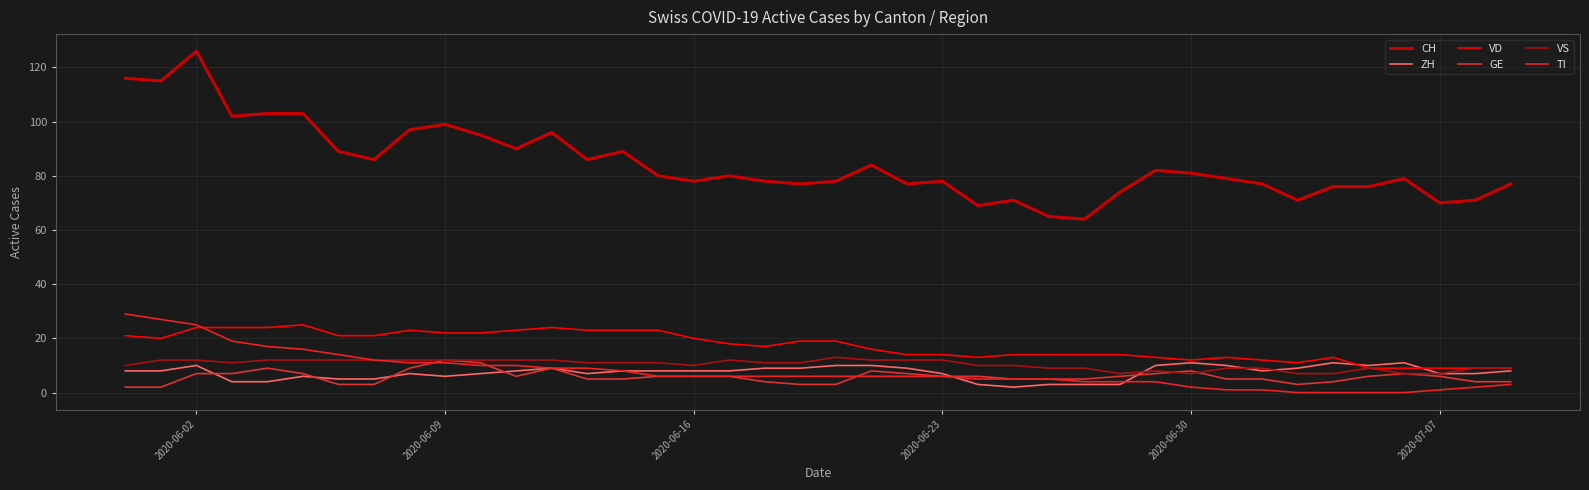

Does the chart have visible grid lines?

Yes